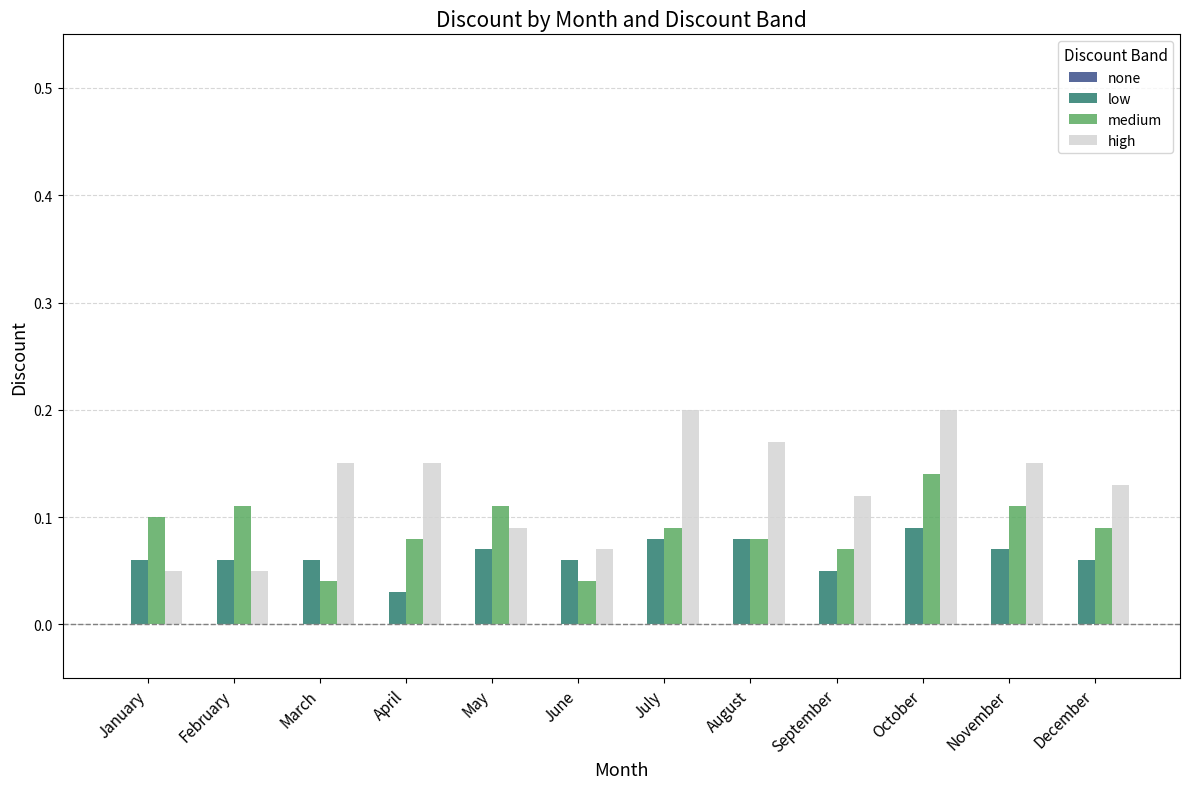

Is it true that high equals 0.1 at April?

True